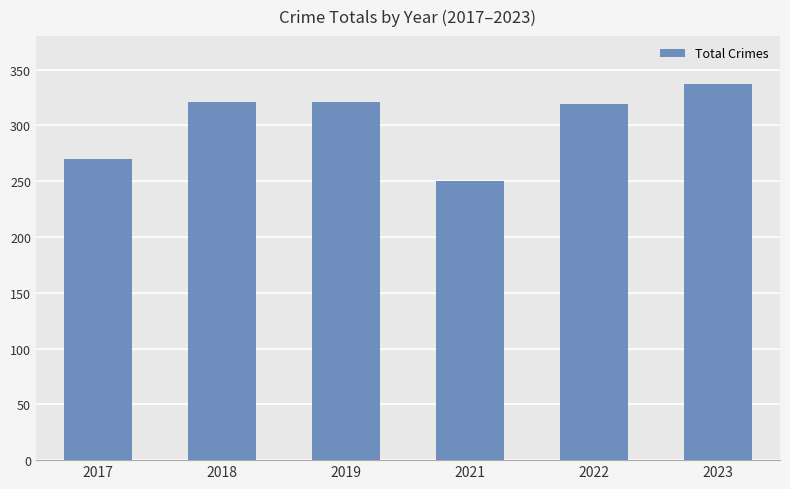

What is the minimum value shown in the chart?

250